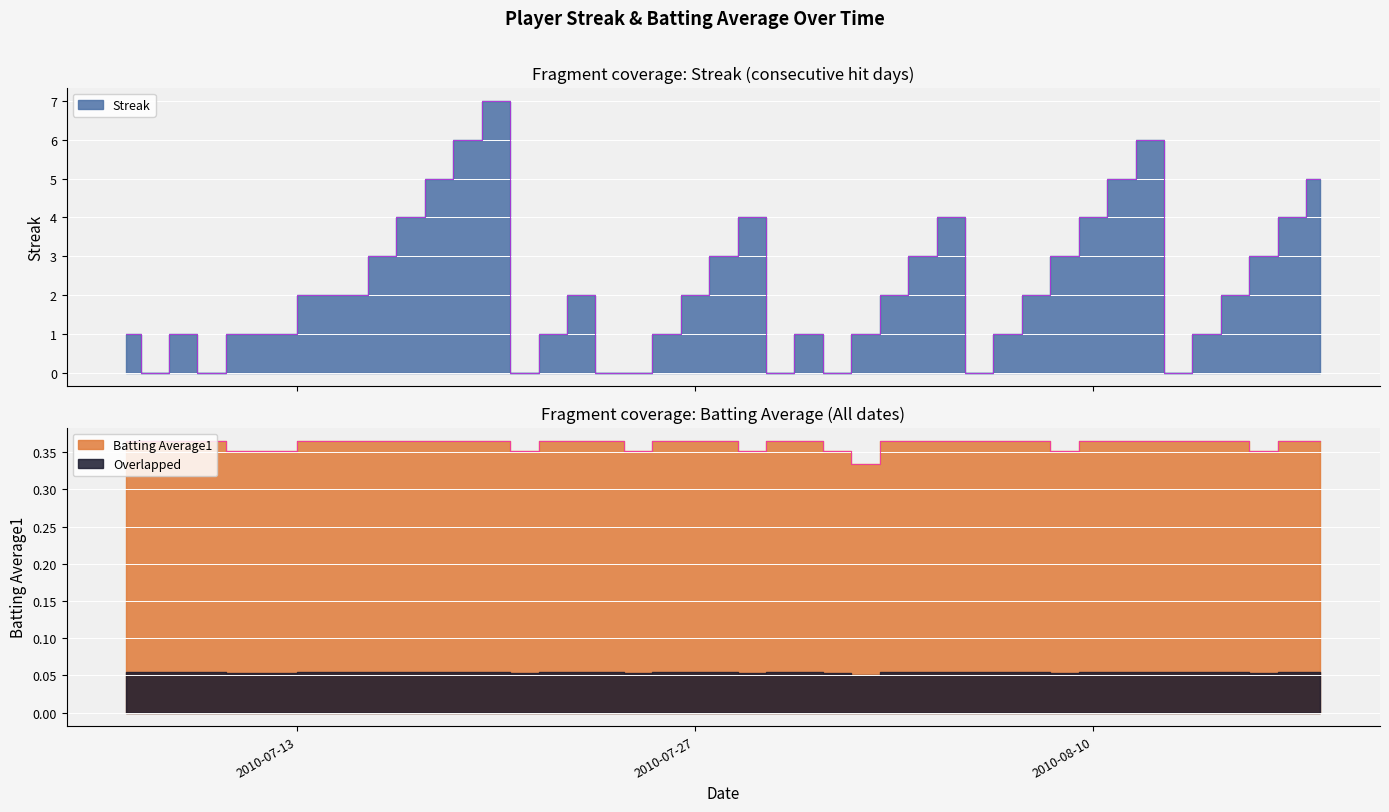

At which label does Streak reach its peak?

2010-07-20